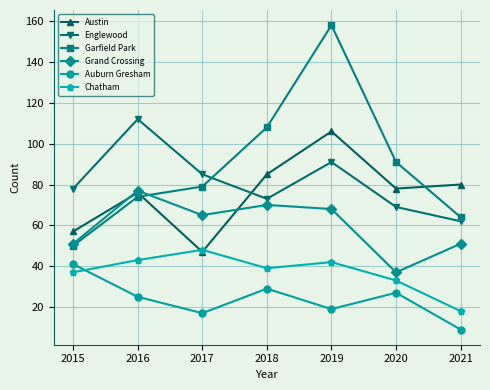

What is the maximum value shown in the chart?

158